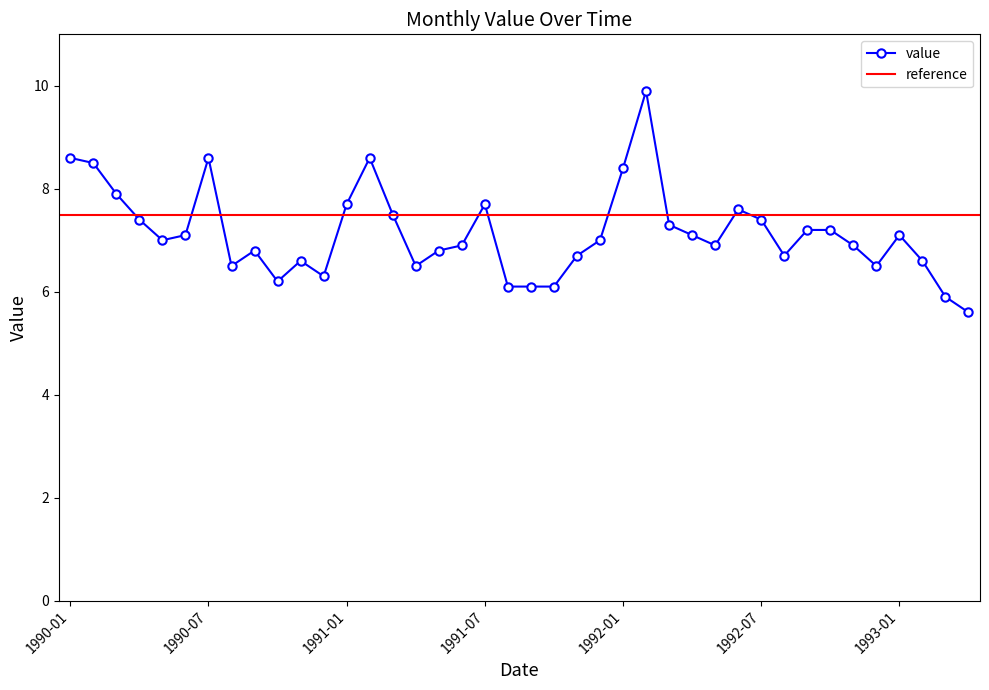

Which category has the lowest value across all series?

1993-04